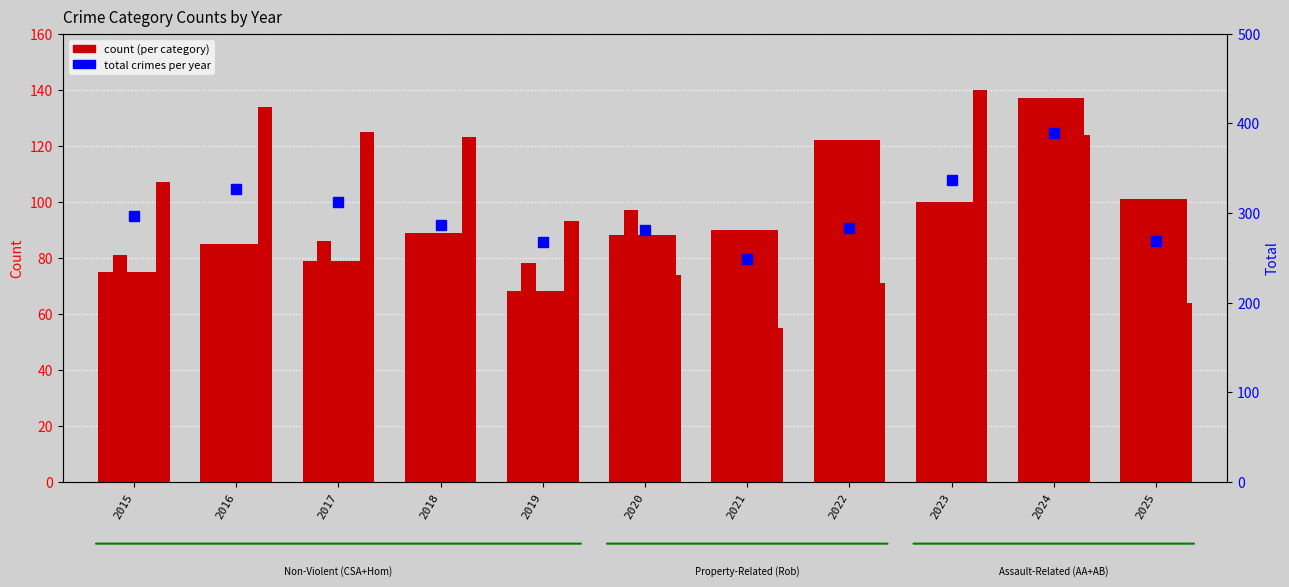

Between 2015 and 2016, which series saw the biggest shift?

Total crimes